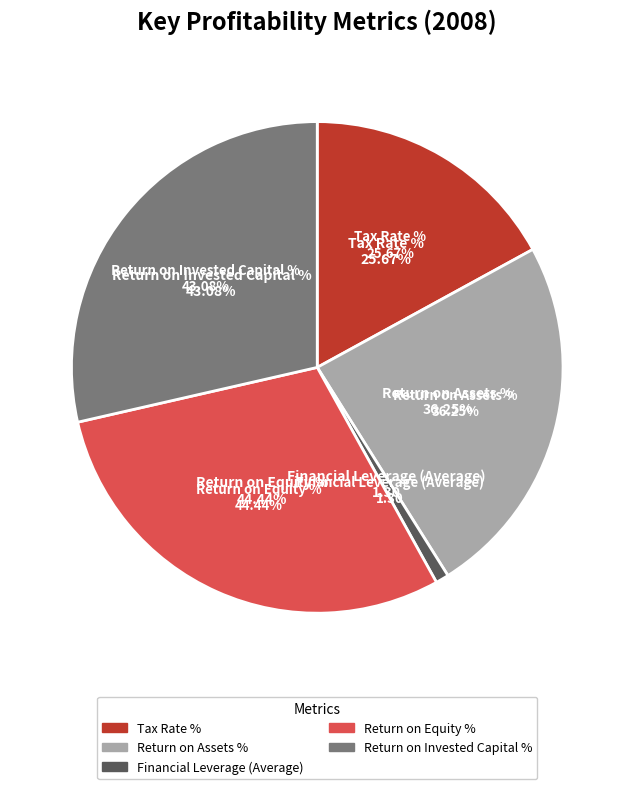

Rank the categories by value from lowest to highest.

Financial Leverage (Average), Tax Rate %, Return on Assets %, Return on Invested Capital %, Return on Equity %